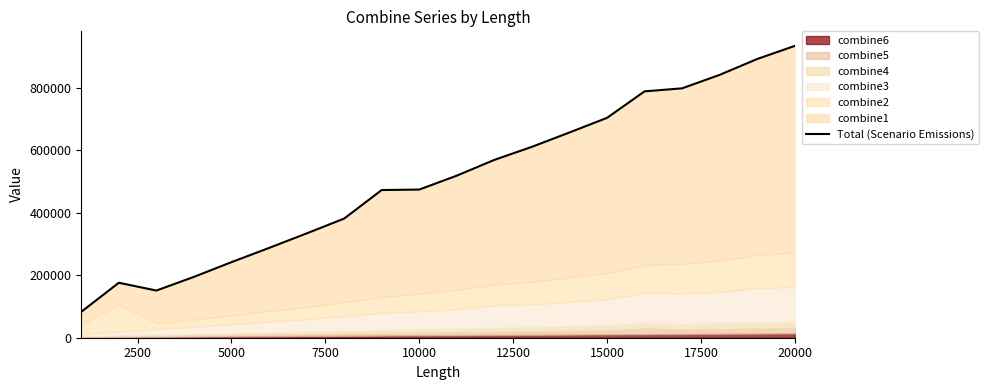

True or false: the data has more than 1 interior local peaks.

False